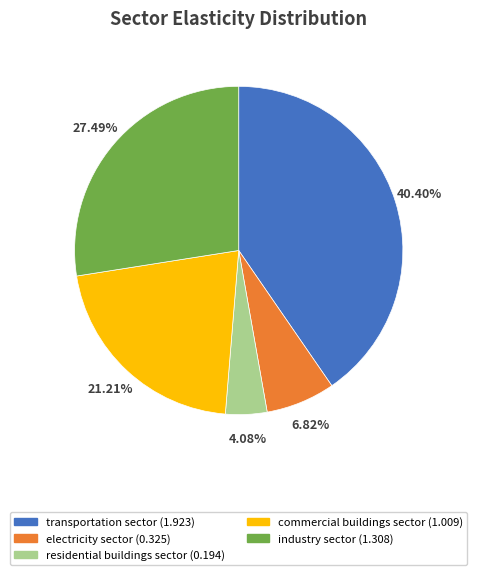

Combined, what portion of the pie is transportation sector and electricity sector?

47.2%